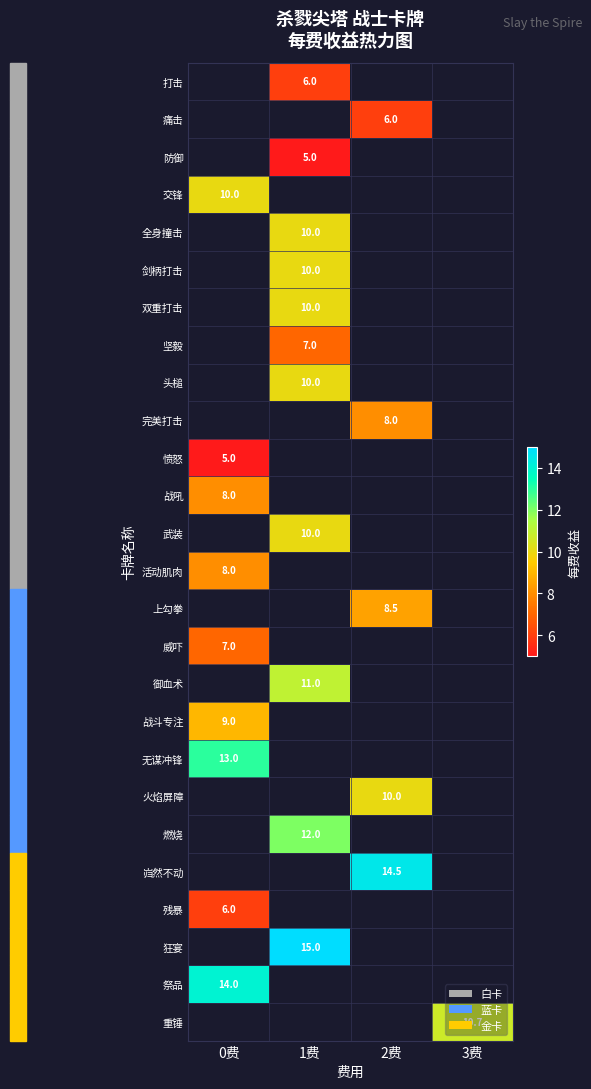

True or false: 双重打击 has a value of 10.0 at 1费.

True